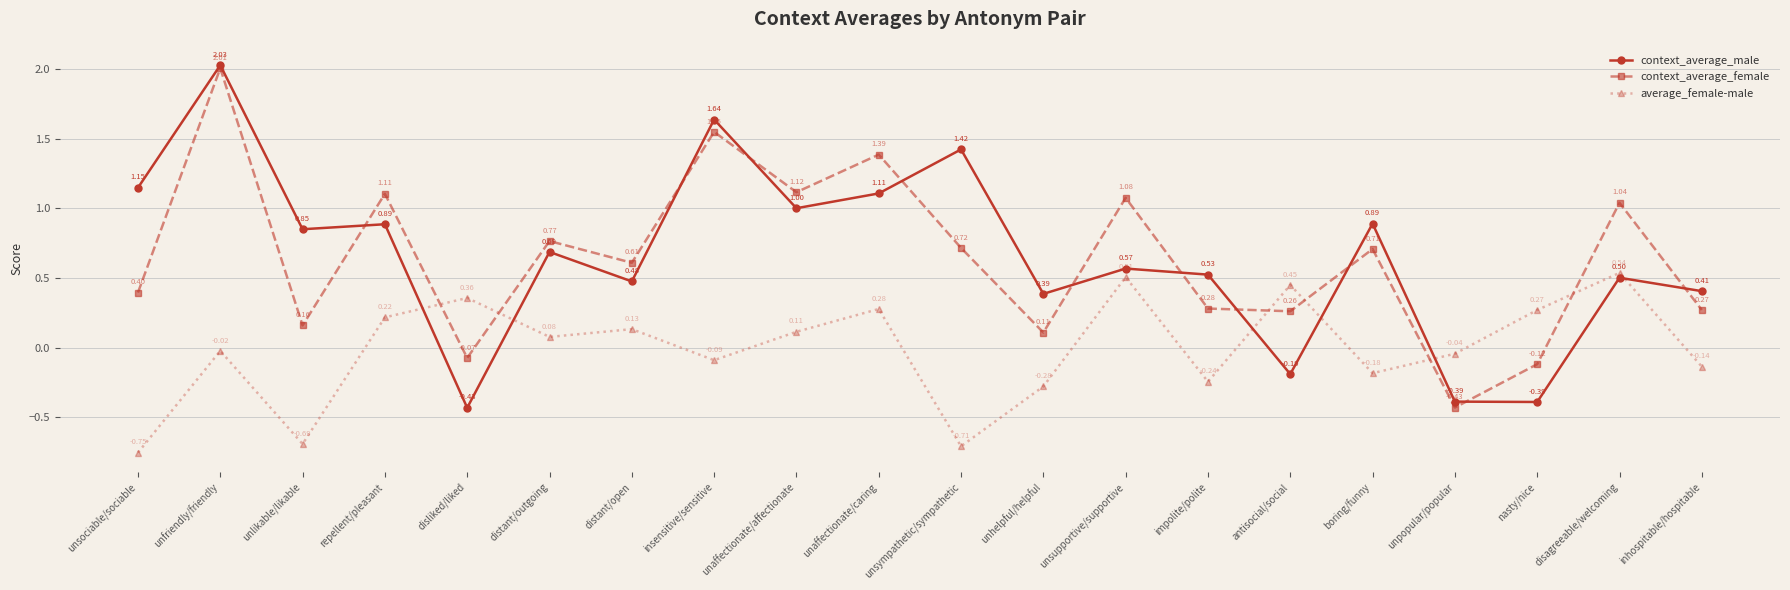

Which series has the largest total across all categories?

context_average_male